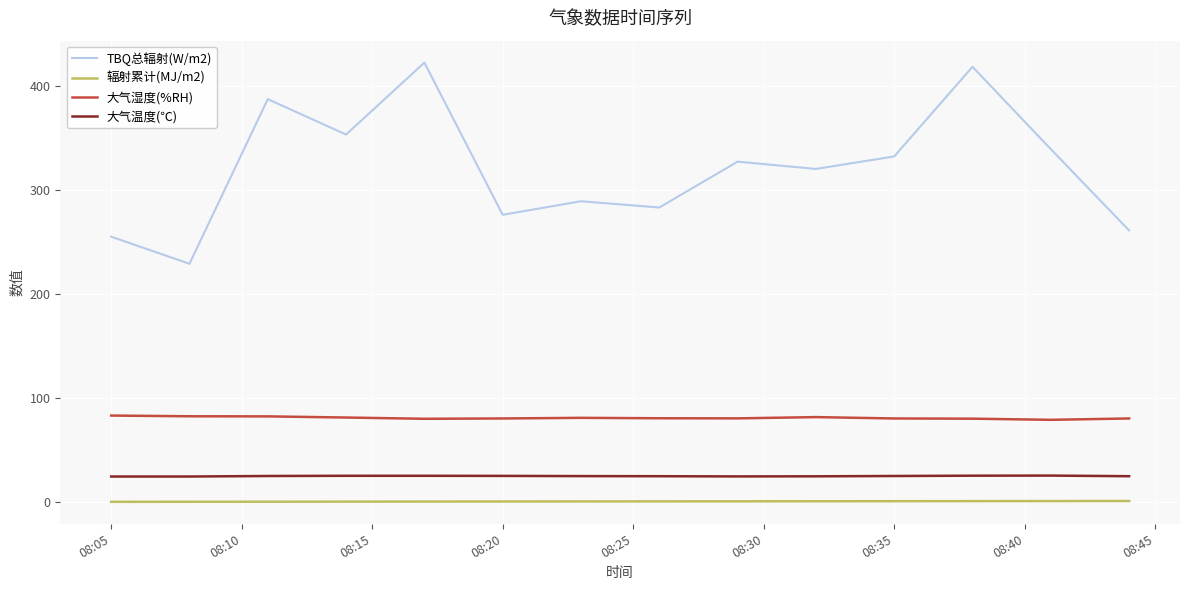

What is the average value of the TBQ总辐射(W/m2) series?

320.8